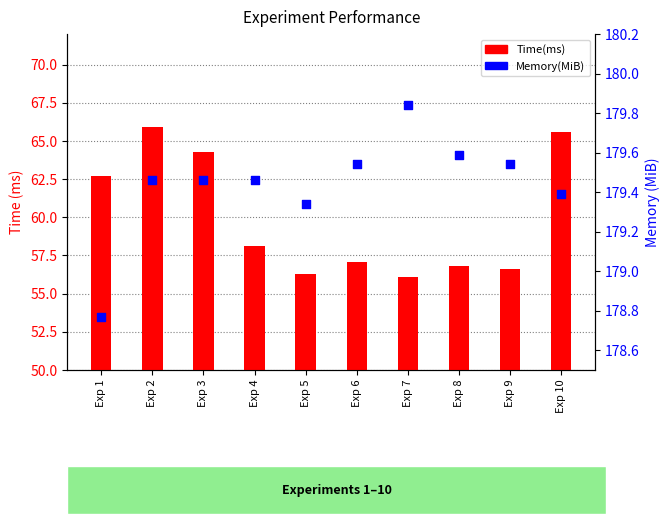

At how many categories does at least one series exceed 153?

10